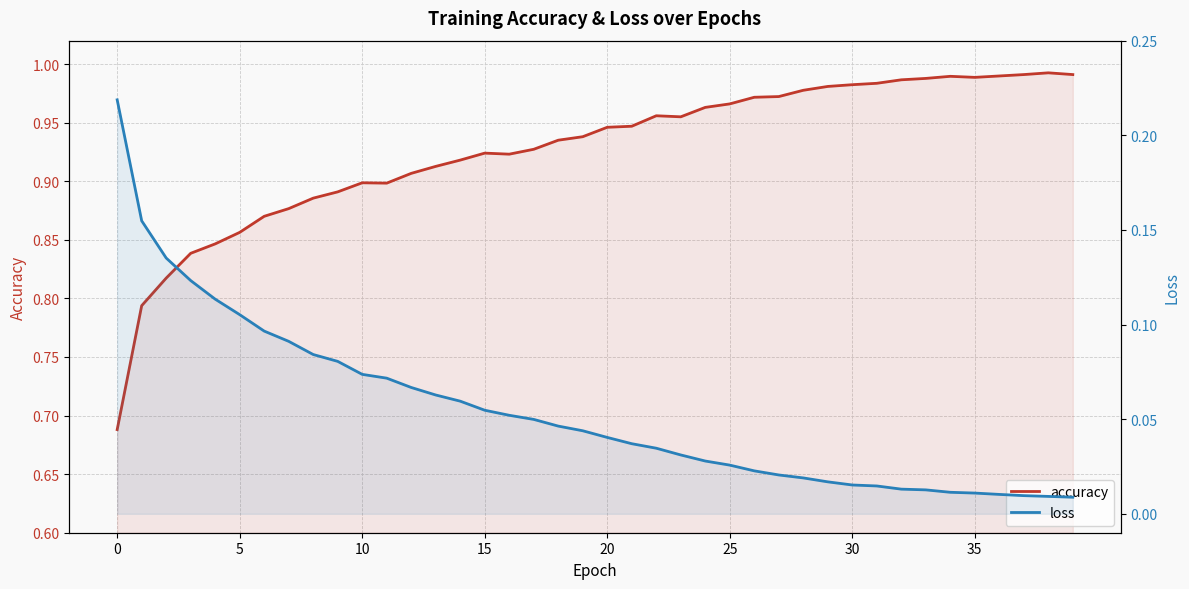

True or false: loss and accuracy cross at least once.

False